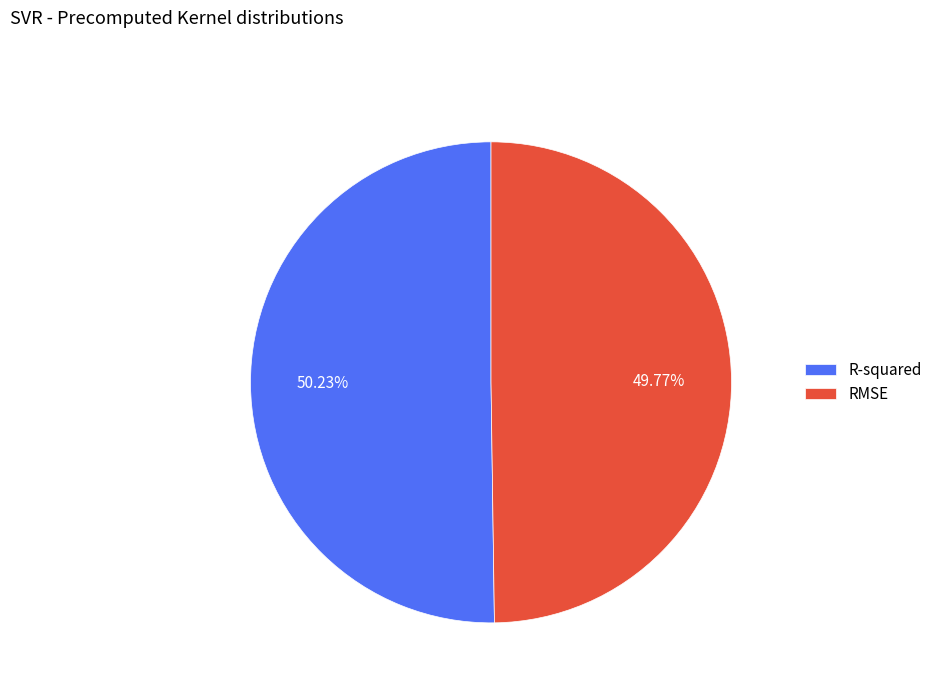

What percentage is the R-squared slice, to the nearest percent?

50%